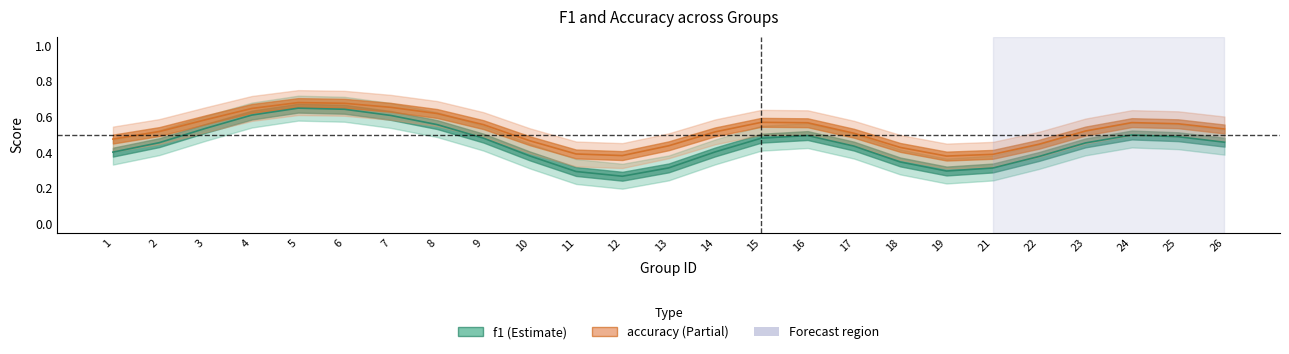

How many data points does each series have?

25